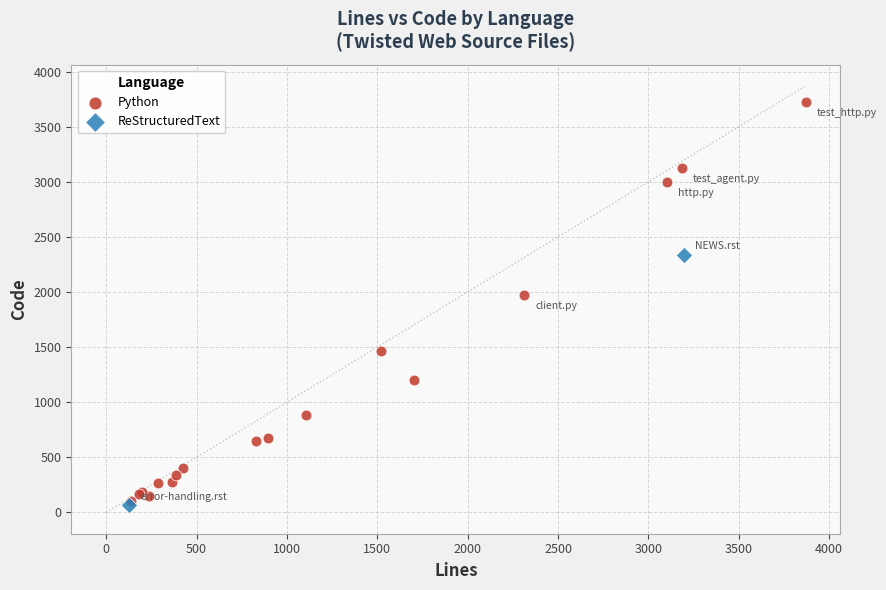

What are all the series names shown in the legend?

Python, ReStructuredText